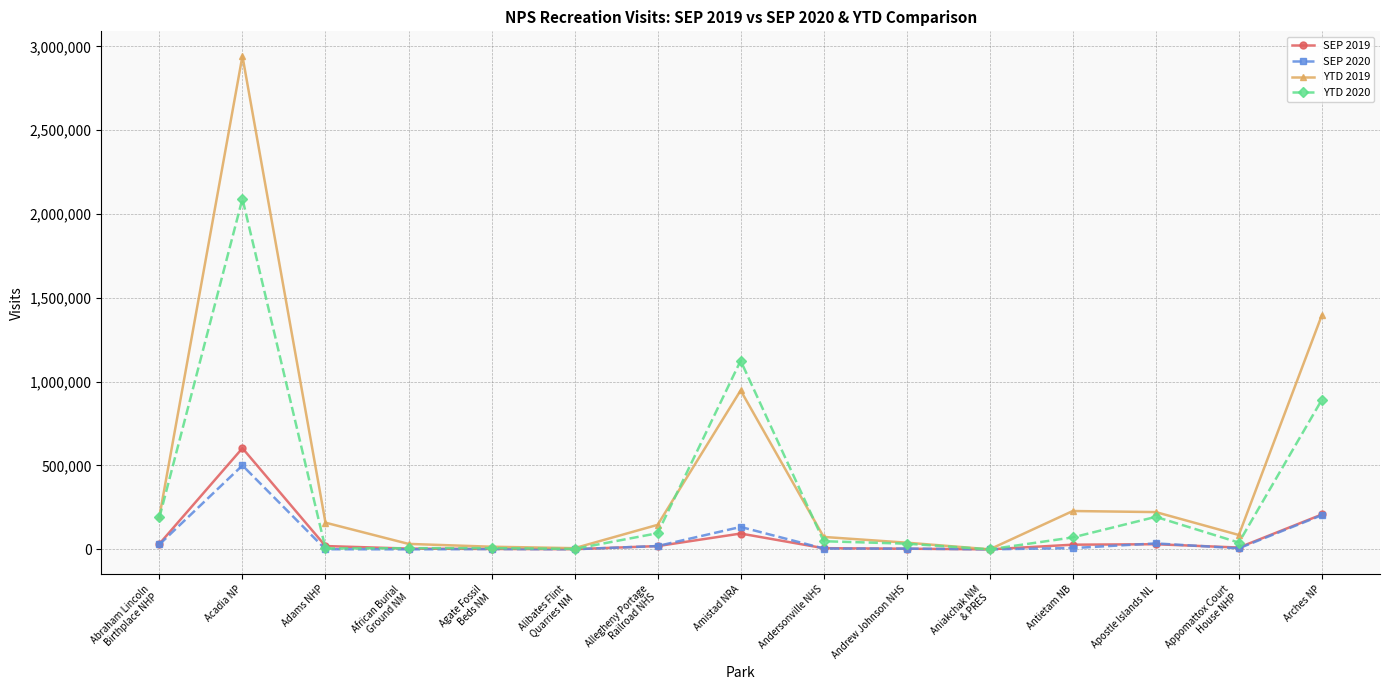

The value of YTD 2019 at Amistad NRA is 1384371. True or false?

False